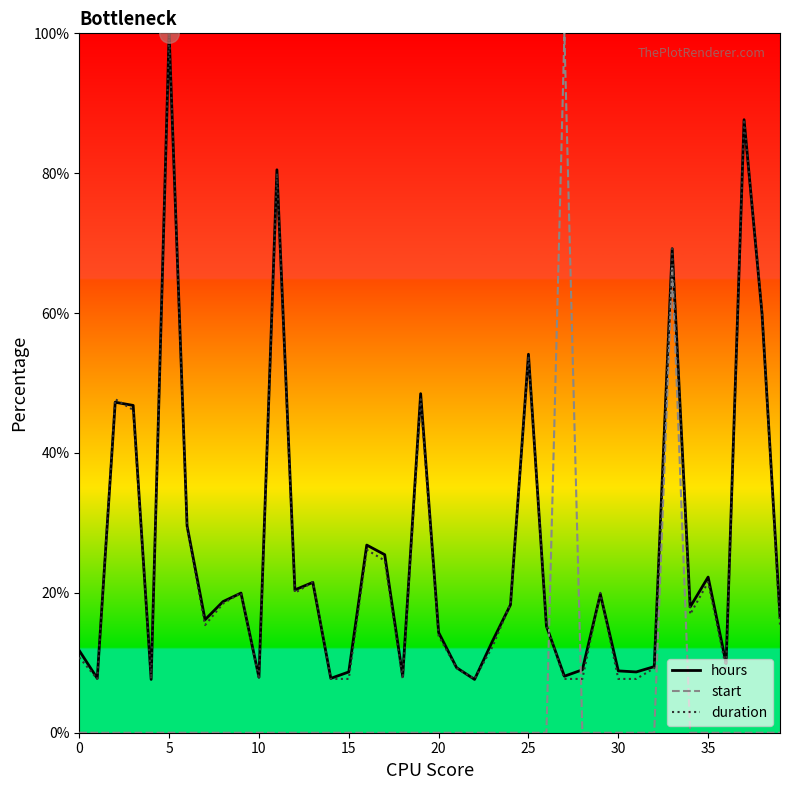

True or false: start and hours intersect in this chart.

True